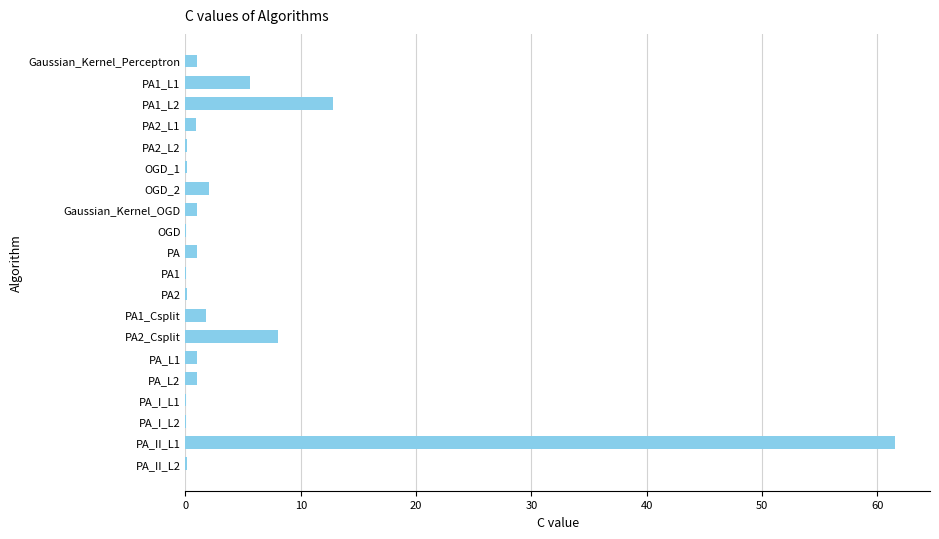

What is the sum of all values?

98.5